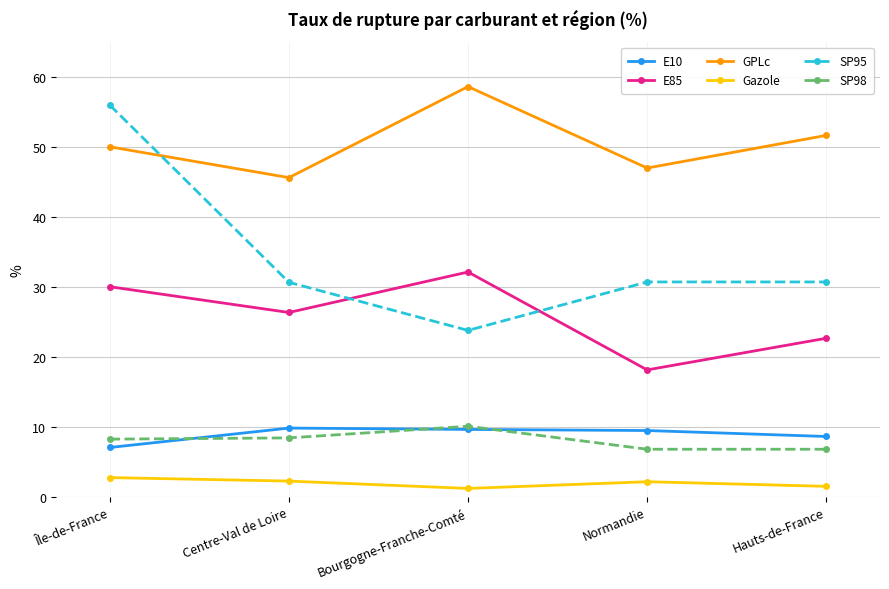

The value of Gazole at Normandie is 2.2. True or false?

True